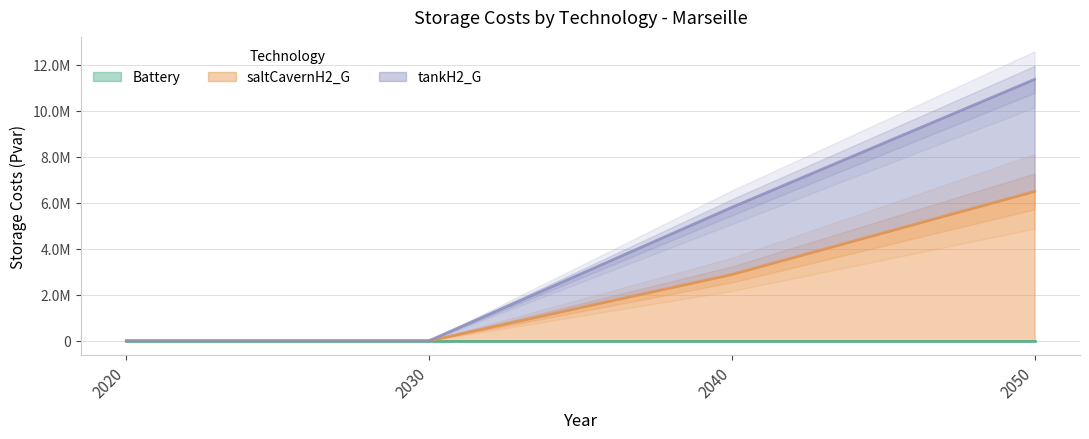

The tankH2_G series shows 11363488.2 at 2050. True or false?

True